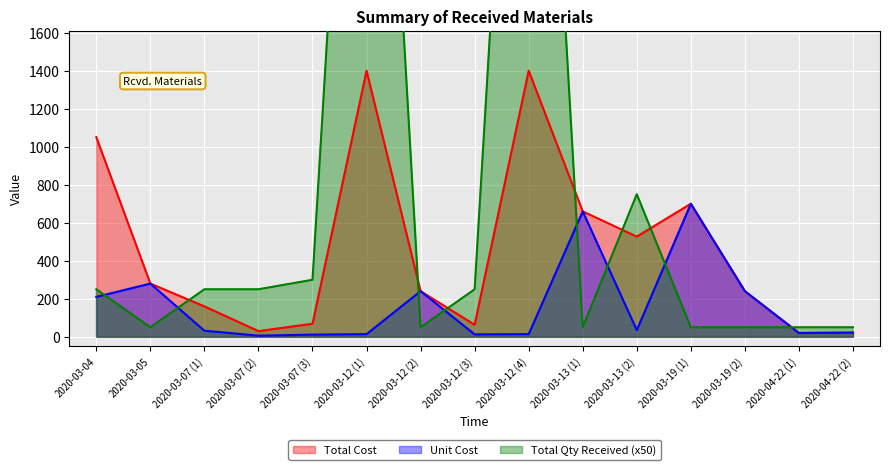

How many lines are shown in the chart?

3